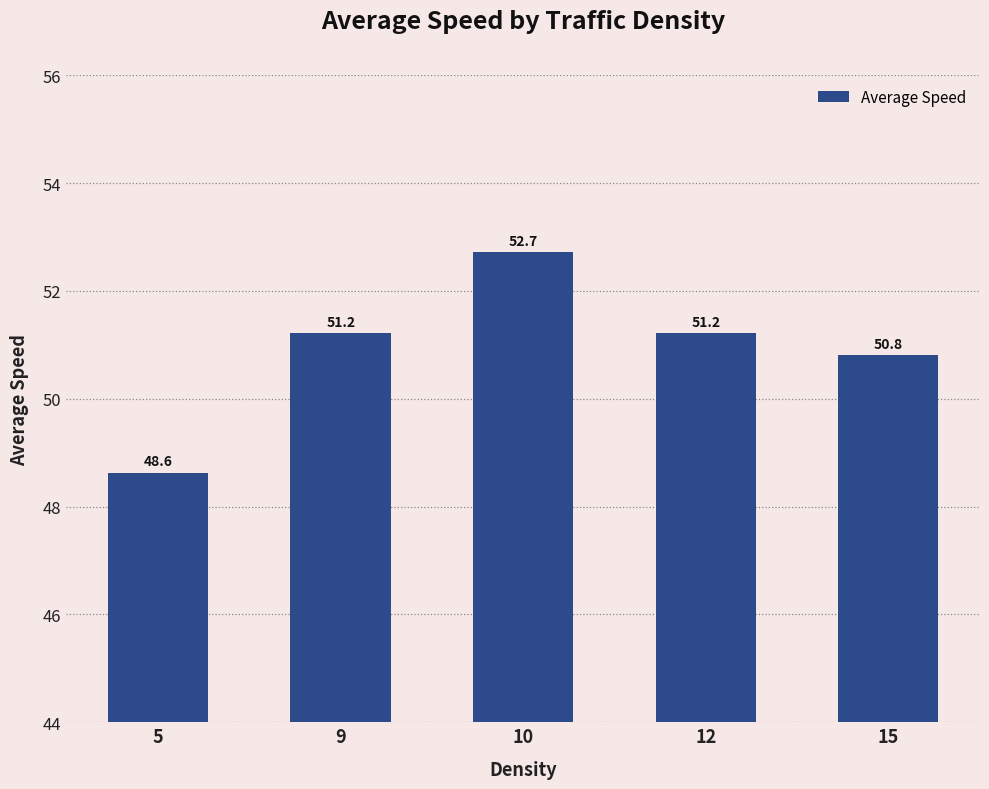

Where is the data nearest to the value 50?

15